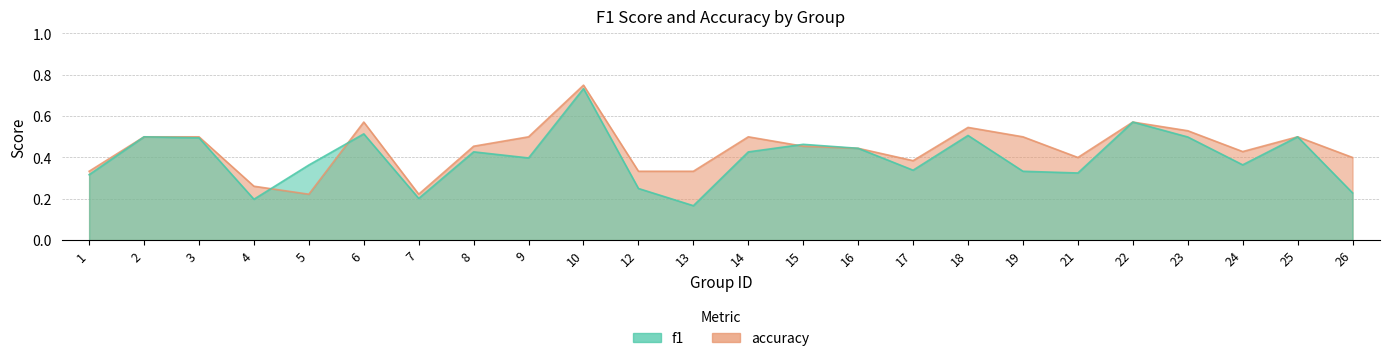

At how many categories does at least one series exceed 0?

24